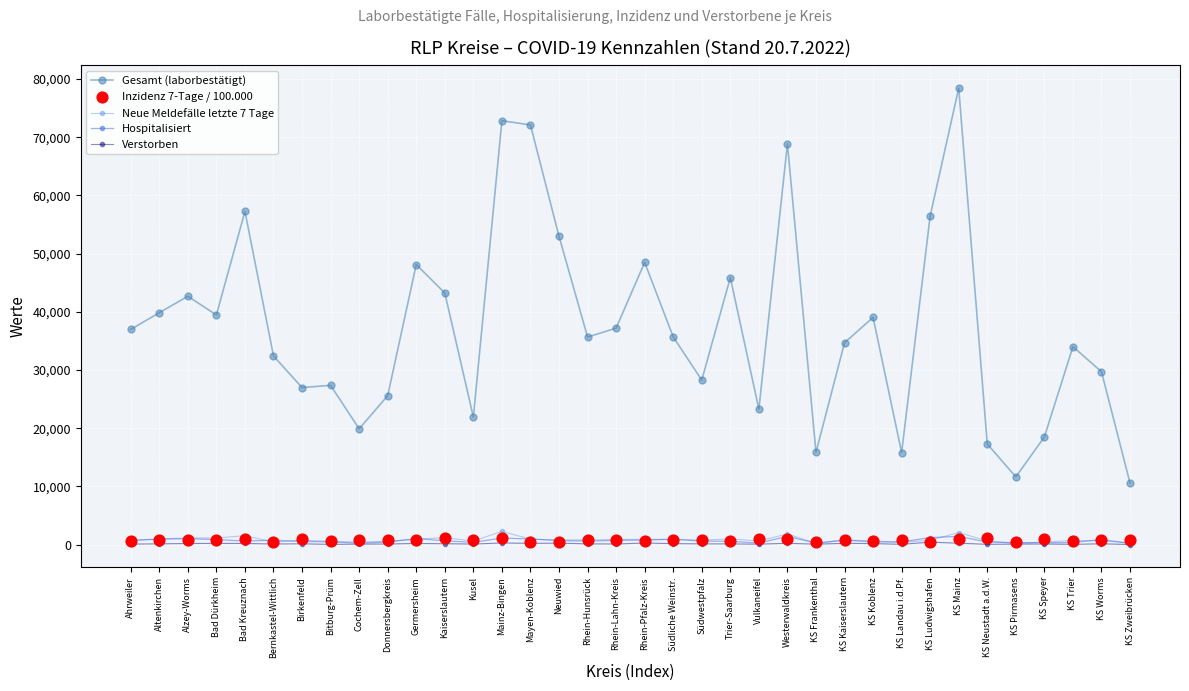

Which series has the largest Y range (max minus min)?

Gesamt (laborbestätigt)